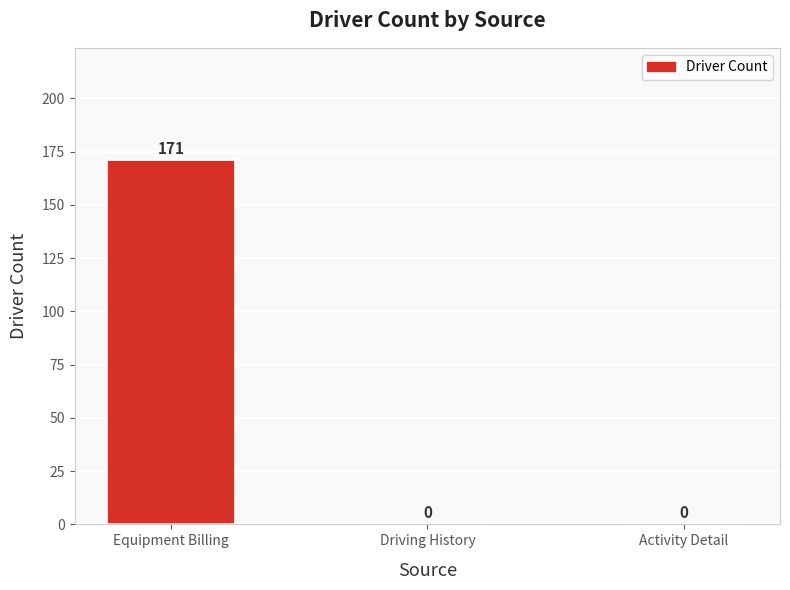

What is the average value?

57